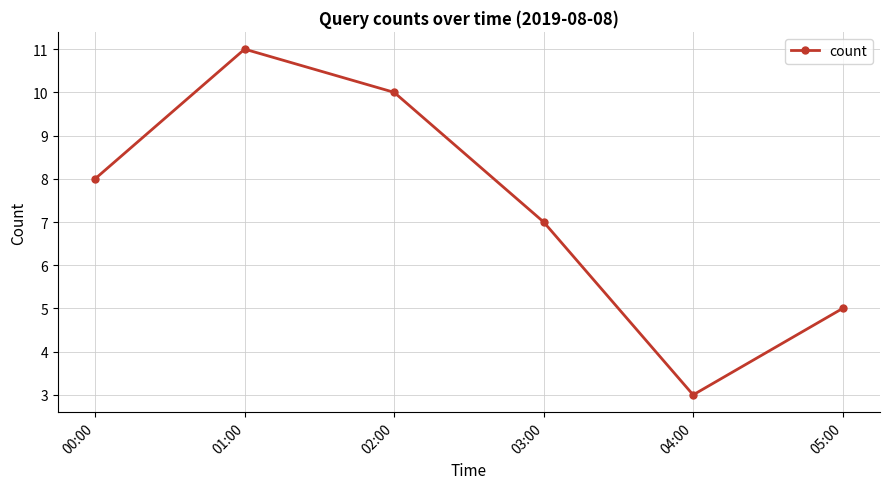

List the labels in order of value, largest first.

01:00, 02:00, 00:00, 03:00, 05:00, 04:00